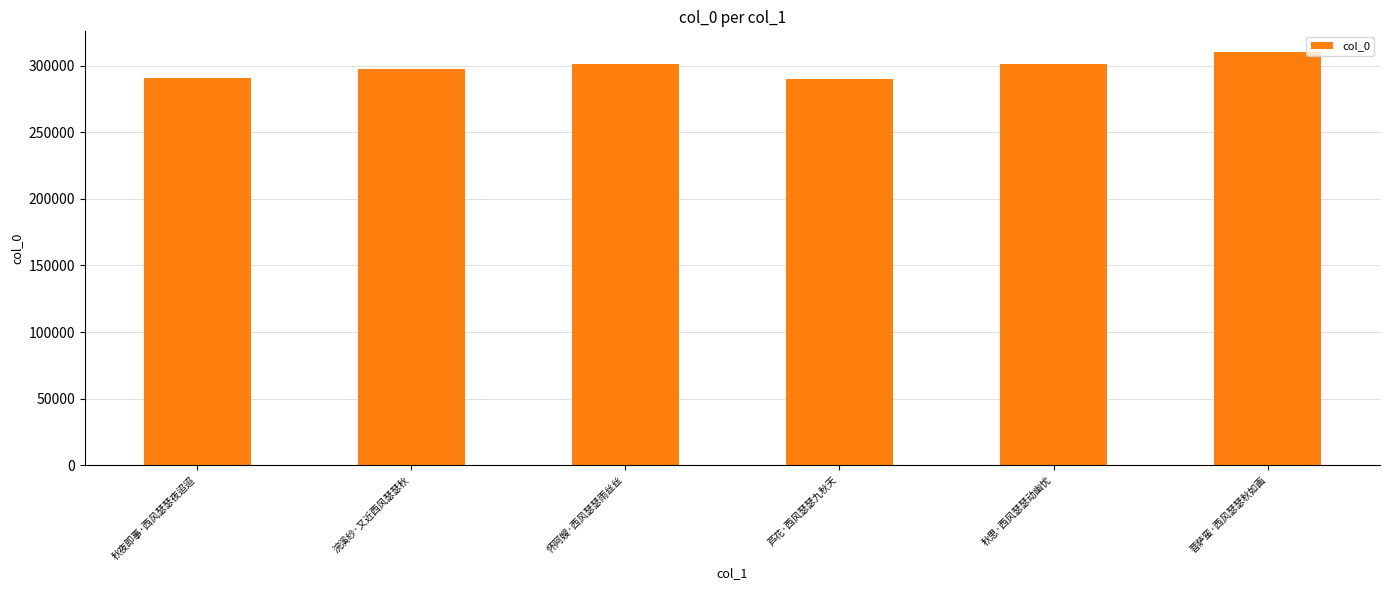

What value does the data have at 秋思·西风瑟瑟动幽忧, to the nearest 50?

301850